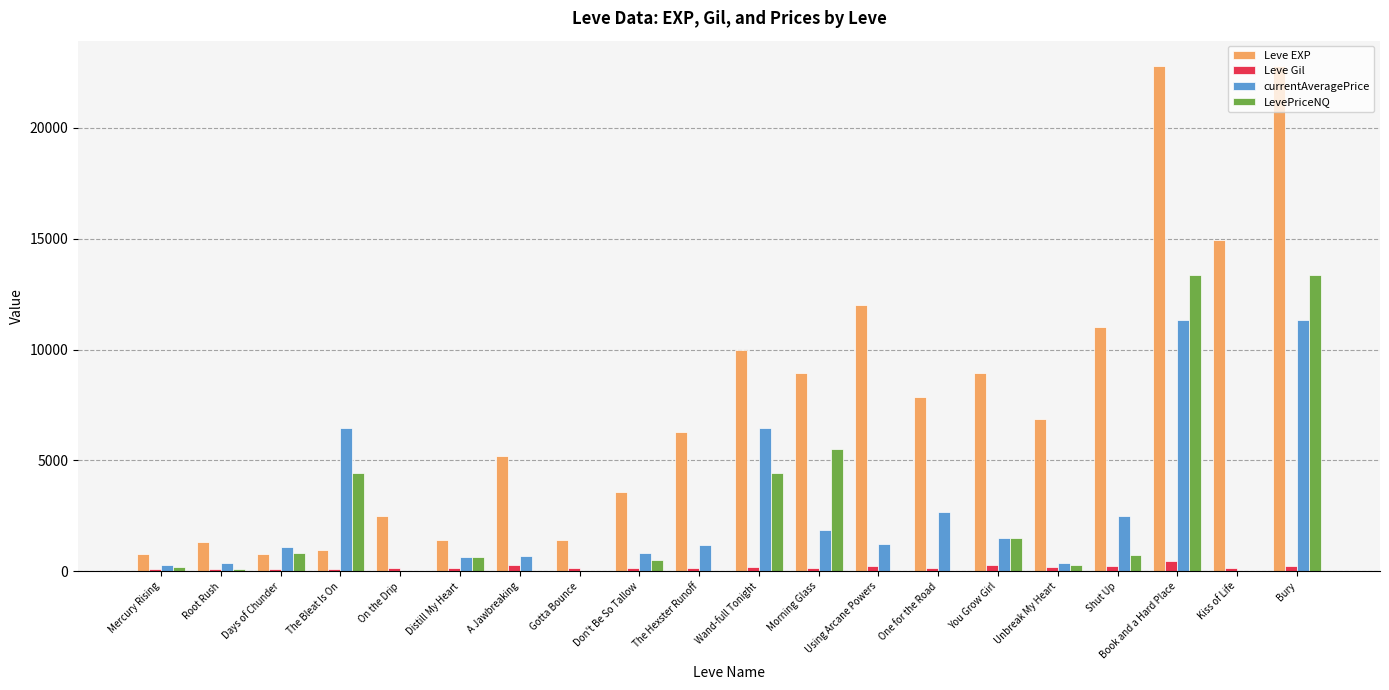

The value of Leve EXP at Shut Up is 16381.7. True or false?

False